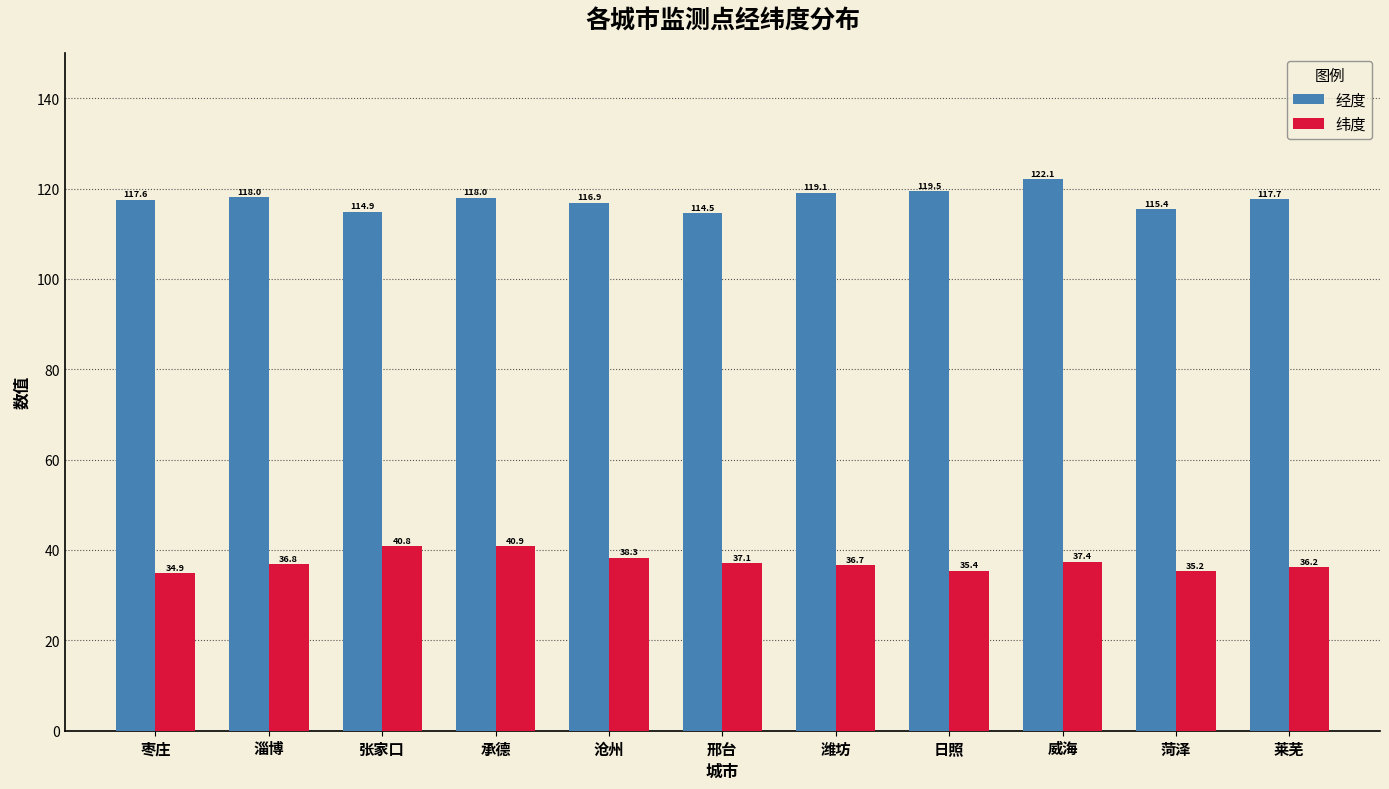

What value does the 经度 series have at 菏泽?

115.4